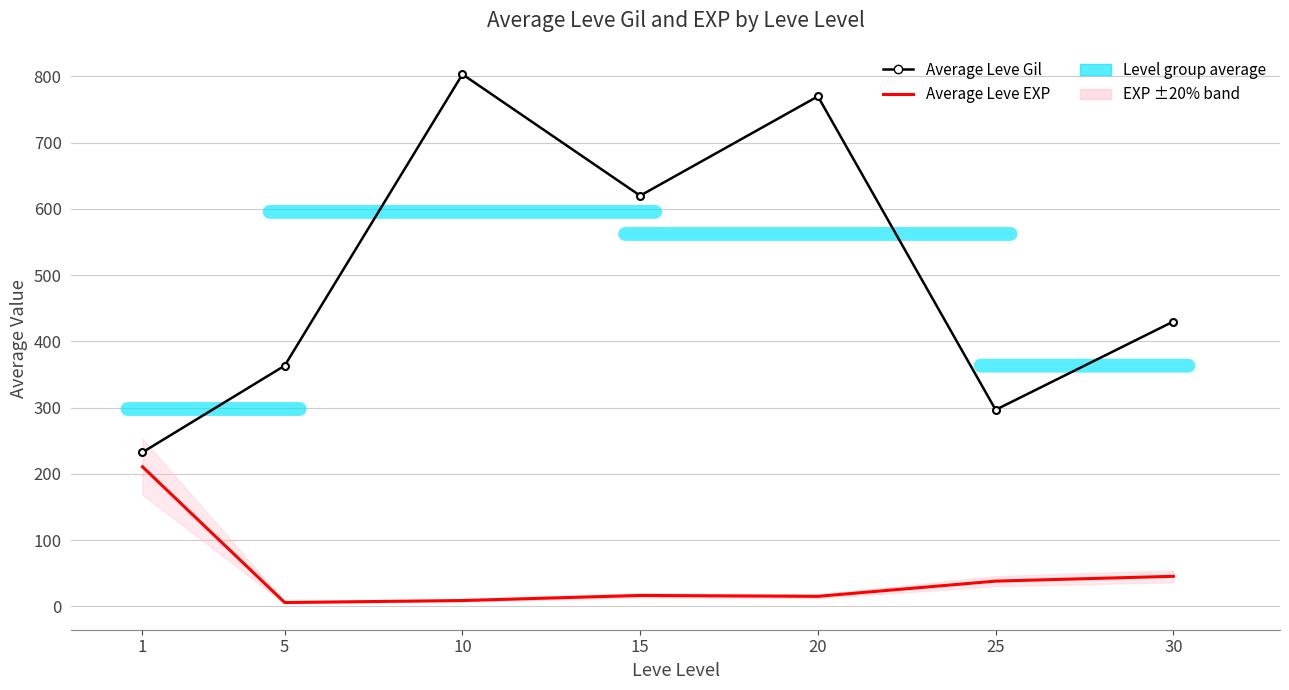

Rank the series by their average value, from highest to lowest.

Average Leve Gil, Average Leve EXP